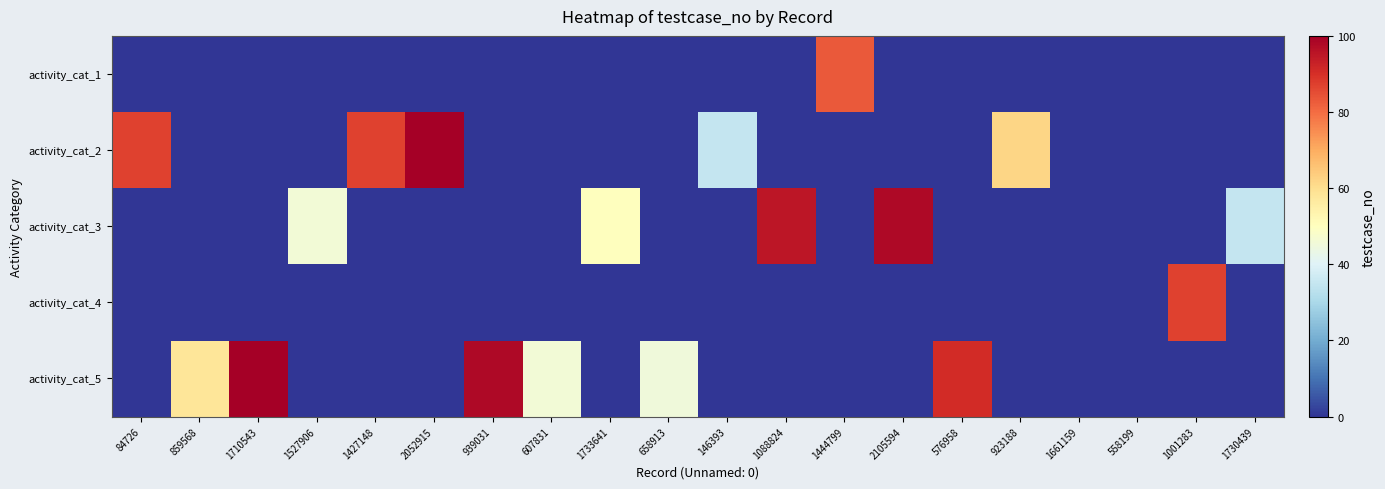

Reading left to right, extract all data points from this chart.

activity_cat_1: 84726=0	859568=0	1710543=0	1527906=0	1427148=0	2052915=0	939031=0	607831=0	1733641=0	658913=0	146393=0	1088824=0	1444799=83	2105594=0	576958=0	923188=0	1661159=0	558199=0	1001283=0	1730439=0
activity_cat_2: 84726=87	859568=0	1710543=0	1527906=0	1427148=87	2052915=100	939031=0	607831=0	1733641=0	658913=0	146393=35	1088824=0	1444799=0	2105594=0	576958=0	923188=62	1661159=0	558199=0	1001283=0	1730439=0
activity_cat_3: 84726=0	859568=0	1710543=0	1527906=46	1427148=0	2052915=0	939031=0	607831=0	1733641=50	658913=0	146393=0	1088824=95	1444799=0	2105594=98	576958=0	923188=0	1661159=0	558199=0	1001283=0	1730439=35
activity_cat_4: 84726=0	859568=0	1710543=0	1527906=0	1427148=0	2052915=0	939031=0	607831=0	1733641=0	658913=0	146393=0	1088824=0	1444799=0	2105594=0	576958=0	923188=0	1661159=0	558199=0	1001283=87	1730439=0
activity_cat_5: 84726=0	859568=58	1710543=100	1527906=0	1427148=0	2052915=0	939031=98	607831=46	1733641=0	658913=45	146393=0	1088824=0	1444799=0	2105594=0	576958=91	923188=0	1661159=0	558199=0	1001283=0	1730439=0